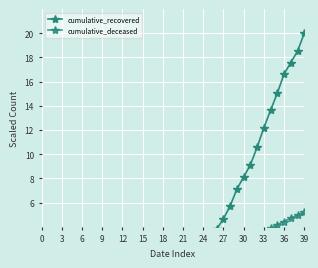

Between 18 and 36, which is larger?

36